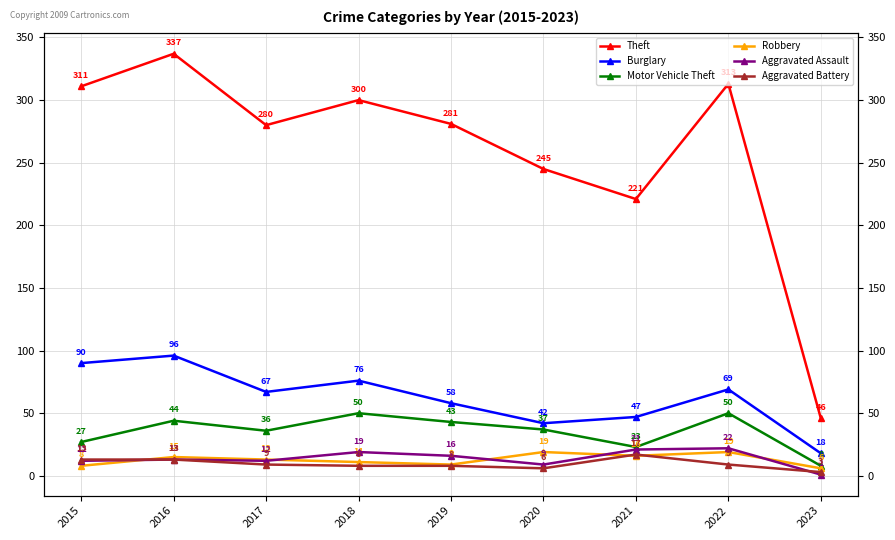

What is the spread (max minus min) of values at 2023?

45